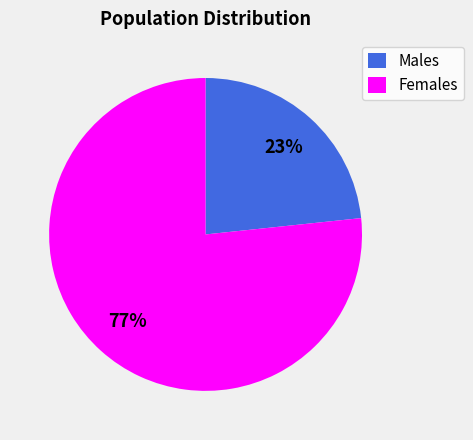

True or false: Males accounts for 34% of the total.

False